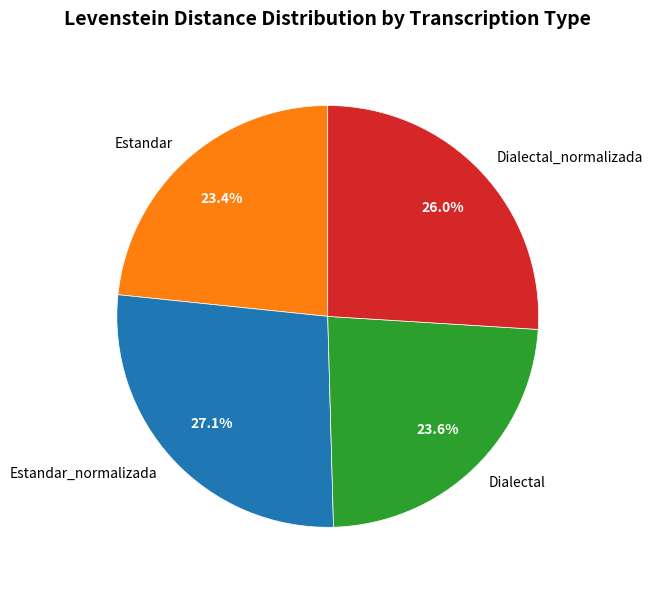

Which category has the biggest portion of the pie?

Estandar_normalizada